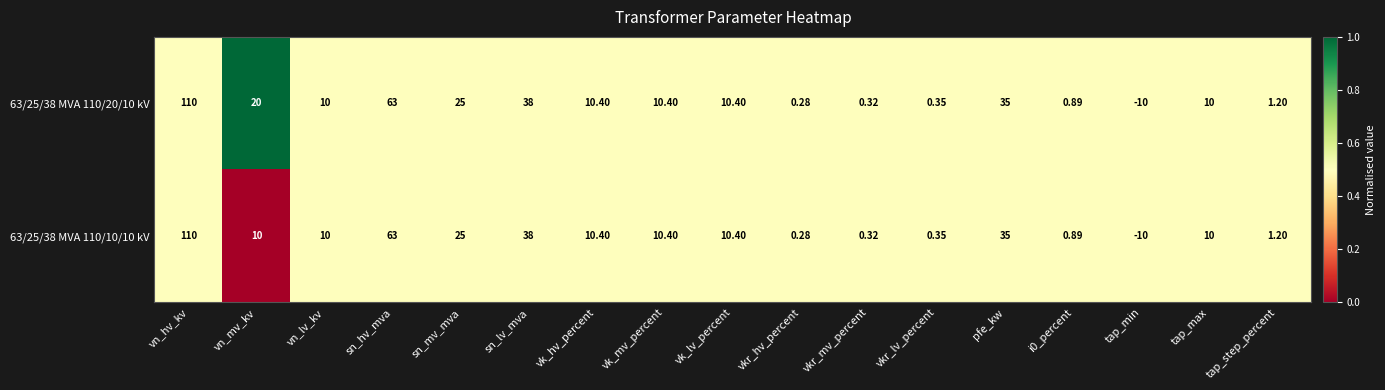

What is the total value across all series at vk_mv_percent?

20.8